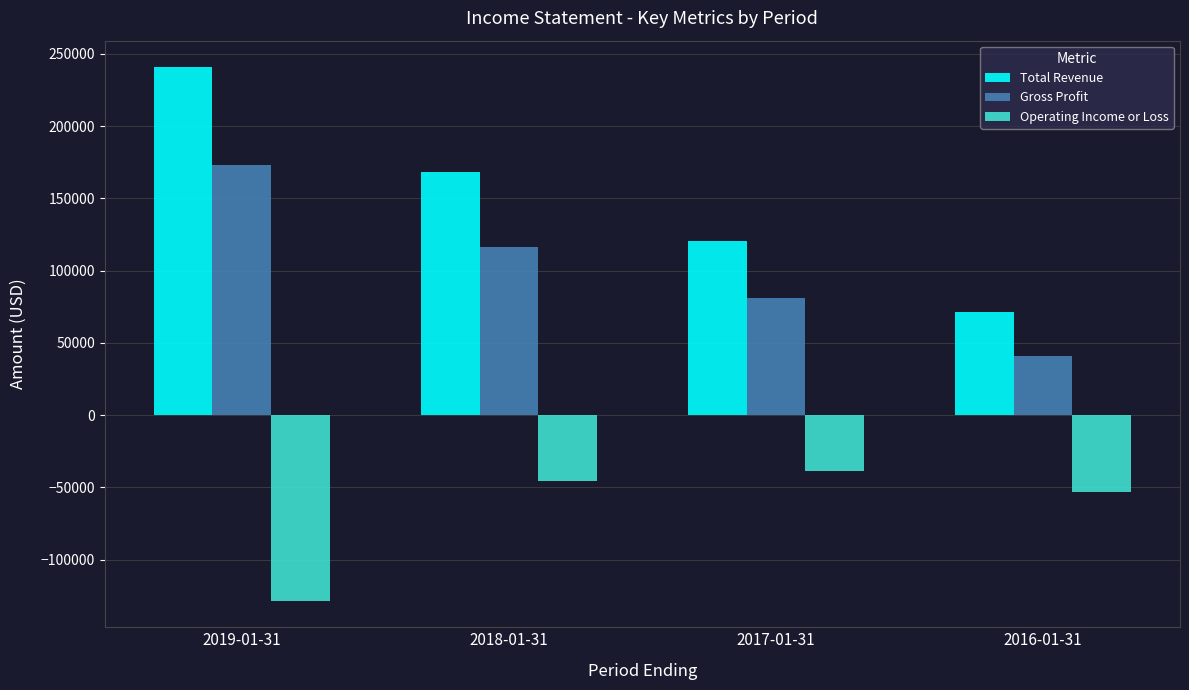

How many groups of bars are there?

4